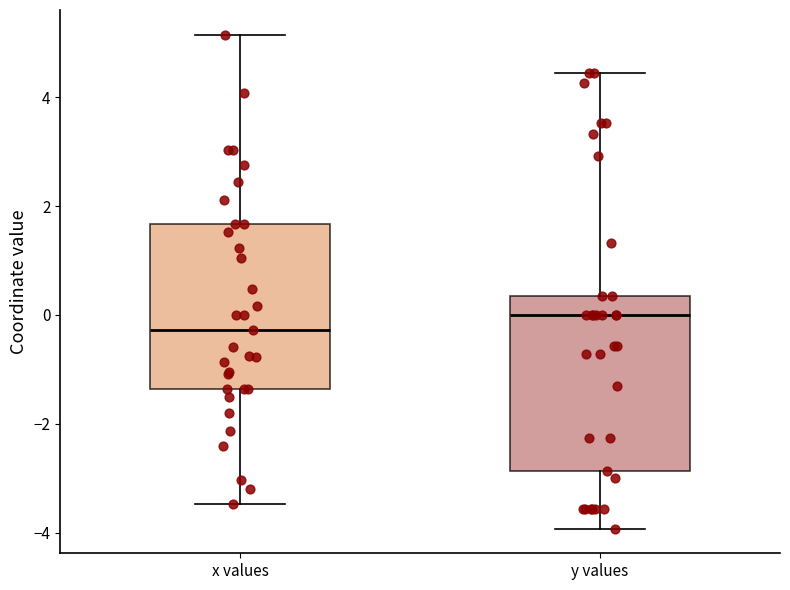

Reading left to right, transcribe this box plot: for each box, give where its median line is, the range the box spans, and where its two whiskers end, as read against the y-axis. The values are not printed on the chart, so give them approximately, as read against the axis.

x values: median -0.2, box -1.4 to 1.6, whiskers -3.4 to 5.2
y values: median 0.0, box -2.8 to 0.4, whiskers -4.0 to 4.4